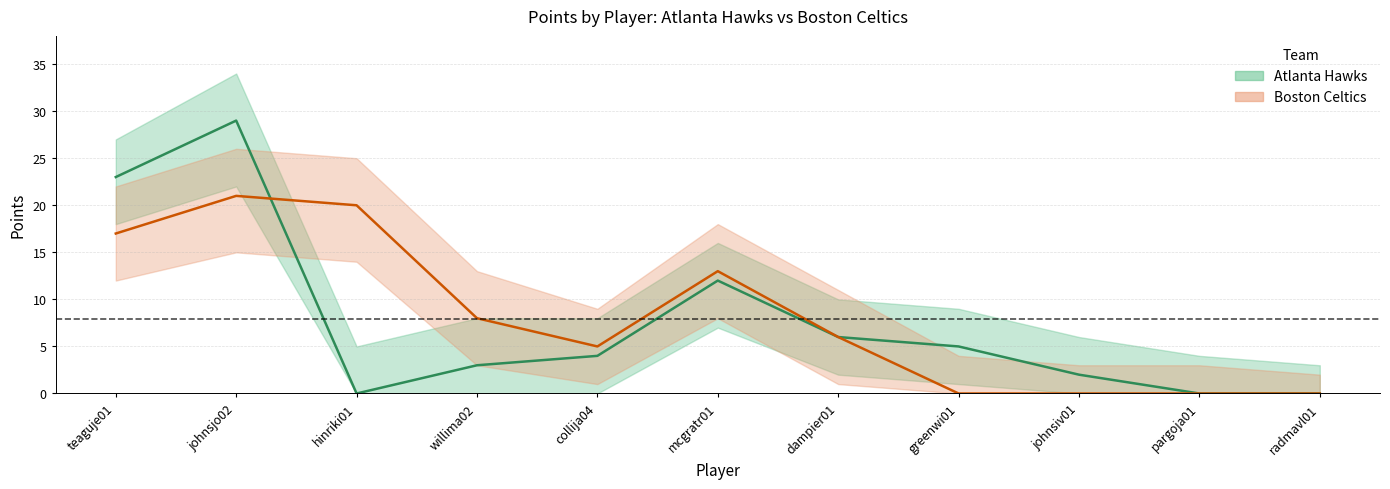

Reading left to right, list all the values displayed in this chart.

Atlanta Hawks: teaguje01=23	johnsjo02=29	hinriki01=0	willima02=3	collija04=4	mcgratr01=12	dampier01=6	greenwi01=5	johnsiv01=2	pargoja01=0	radmavl01=0
Boston Celtics: teaguje01=17	johnsjo02=21	hinriki01=20	willima02=8	collija04=5	mcgratr01=13	dampier01=6	greenwi01=0	johnsiv01=0	pargoja01=0	radmavl01=0